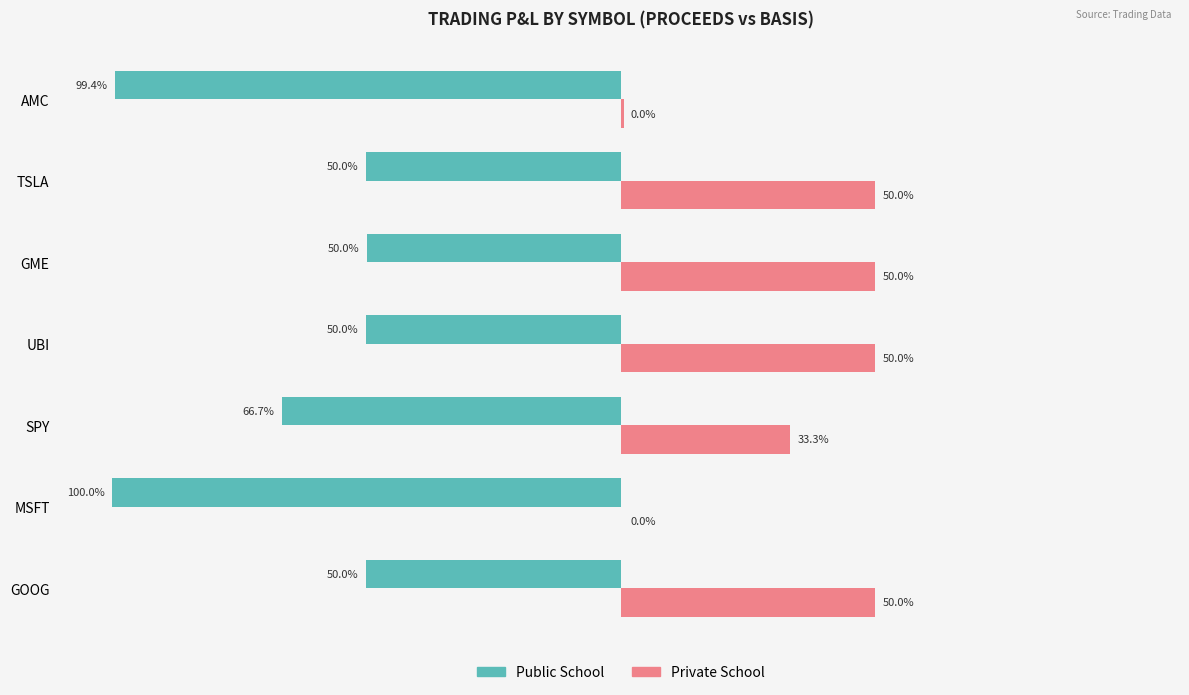

At which label is Private School closest to 25?

SPY